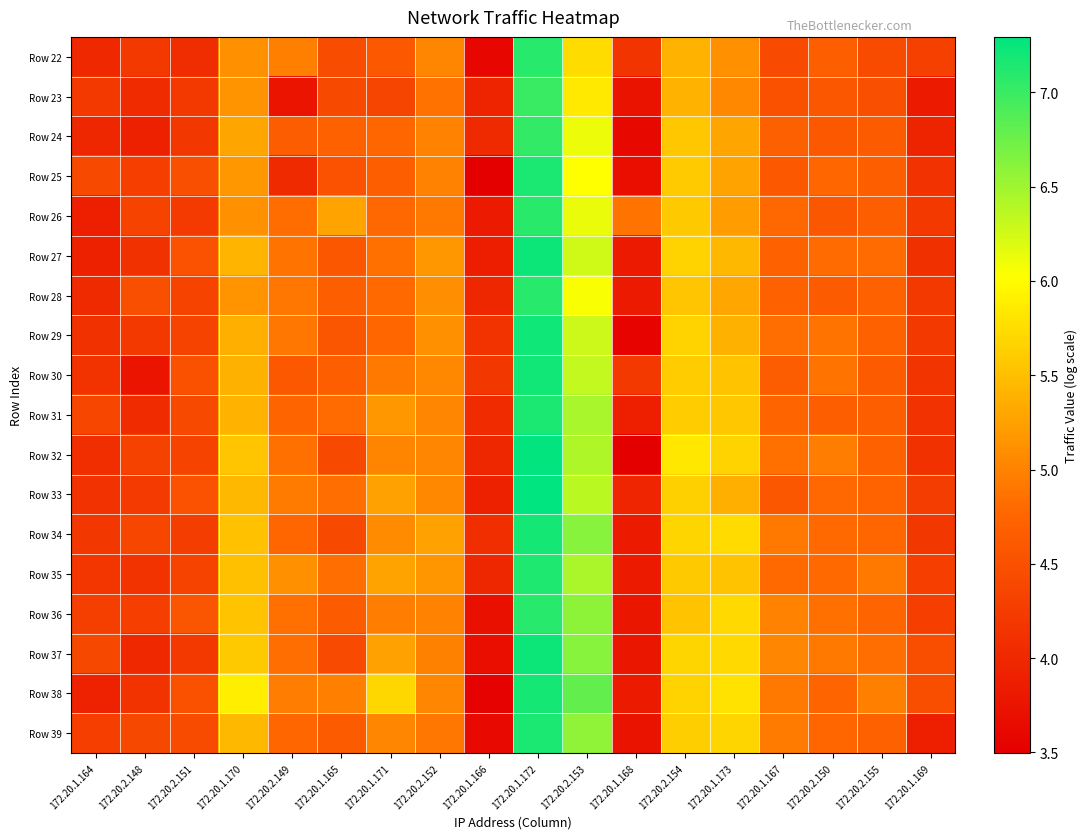

Reading left to right, what are all the values shown in this chart?

Row 22: 172.20.1.164=4.0	172.20.2.148=4.2	172.20.2.151=4.1	172.20.1.170=5.1	172.20.2.149=5.0	172.20.1.165=4.5	172.20.1.171=4.6	172.20.2.152=5.0	172.20.1.166=3.6	172.20.1.172=7.1	172.20.2.153=5.7	172.20.1.168=4.2	172.20.2.154=5.4	172.20.1.173=5.1	172.20.1.167=4.4	172.20.2.150=4.7	172.20.2.155=4.4	172.20.1.169=4.3
Row 23: 172.20.1.164=4.2	172.20.2.148=4.0	172.20.2.151=4.2	172.20.1.170=5.1	172.20.2.149=3.8	172.20.1.165=4.4	172.20.1.171=4.4	172.20.2.152=4.9	172.20.1.166=4.0	172.20.1.172=7.0	172.20.2.153=5.8	172.20.1.168=3.7	172.20.2.154=5.4	172.20.1.173=5.0	172.20.1.167=4.5	172.20.2.150=4.6	172.20.2.155=4.5	172.20.1.169=3.9
Row 24: 172.20.1.164=4.0	172.20.2.148=3.9	172.20.2.151=4.2	172.20.1.170=5.3	172.20.2.149=4.7	172.20.1.165=4.7	172.20.1.171=4.8	172.20.2.152=5.0	172.20.1.166=4.0	172.20.1.172=7.0	172.20.2.153=6.1	172.20.1.168=3.6	172.20.2.154=5.6	172.20.1.173=5.3	172.20.1.167=4.7	172.20.2.150=4.6	172.20.2.155=4.6	172.20.1.169=4.0
Row 25: 172.20.1.164=4.4	172.20.2.148=4.3	172.20.2.151=4.5	172.20.1.170=5.2	172.20.2.149=4.0	172.20.1.165=4.5	172.20.1.171=4.7	172.20.2.152=5.0	172.20.1.166=3.5	172.20.1.172=7.2	172.20.2.153=6.0	172.20.1.168=3.7	172.20.2.154=5.6	172.20.1.173=5.3	172.20.1.167=4.6	172.20.2.150=4.8	172.20.2.155=4.7	172.20.1.169=4.1
Row 26: 172.20.1.164=3.9	172.20.2.148=4.3	172.20.2.151=4.2	172.20.1.170=5.1	172.20.2.149=4.8	172.20.1.165=5.3	172.20.1.171=4.8	172.20.2.152=4.9	172.20.1.166=3.8	172.20.1.172=7.1	172.20.2.153=6.1	172.20.1.168=4.9	172.20.2.154=5.6	172.20.1.173=5.2	172.20.1.167=4.8	172.20.2.150=4.6	172.20.2.155=4.7	172.20.1.169=4.2
Row 27: 172.20.1.164=3.9	172.20.2.148=4.1	172.20.2.151=4.5	172.20.1.170=5.4	172.20.2.149=4.9	172.20.1.165=4.6	172.20.1.171=4.9	172.20.2.152=5.2	172.20.1.166=3.9	172.20.1.172=7.2	172.20.2.153=6.3	172.20.1.168=3.8	172.20.2.154=5.7	172.20.1.173=5.5	172.20.1.167=4.7	172.20.2.150=4.8	172.20.2.155=4.8	172.20.1.169=4.1
Row 28: 172.20.1.164=4.0	172.20.2.148=4.5	172.20.2.151=4.3	172.20.1.170=5.1	172.20.2.149=4.9	172.20.1.165=4.7	172.20.1.171=4.8	172.20.2.152=5.1	172.20.1.166=4.0	172.20.1.172=7.1	172.20.2.153=6.0	172.20.1.168=3.8	172.20.2.154=5.6	172.20.1.173=5.3	172.20.1.167=4.7	172.20.2.150=4.6	172.20.2.155=4.7	172.20.1.169=4.2
Row 29: 172.20.1.164=4.1	172.20.2.148=4.2	172.20.2.151=4.4	172.20.1.170=5.4	172.20.2.149=4.9	172.20.1.165=4.6	172.20.1.171=4.8	172.20.2.152=5.1	172.20.1.166=4.1	172.20.1.172=7.2	172.20.2.153=6.3	172.20.1.168=3.6	172.20.2.154=5.7	172.20.1.173=5.4	172.20.1.167=4.8	172.20.2.150=4.9	172.20.2.155=4.7	172.20.1.169=4.2
Row 30: 172.20.1.164=4.1	172.20.2.148=3.8	172.20.2.151=4.5	172.20.1.170=5.4	172.20.2.149=4.6	172.20.1.165=4.7	172.20.1.171=4.9	172.20.2.152=5.0	172.20.1.166=4.2	172.20.1.172=7.2	172.20.2.153=6.3	172.20.1.168=4.2	172.20.2.154=5.6	172.20.1.173=5.5	172.20.1.167=4.7	172.20.2.150=4.9	172.20.2.155=4.6	172.20.1.169=4.2
Row 31: 172.20.1.164=4.4	172.20.2.148=4.0	172.20.2.151=4.4	172.20.1.170=5.4	172.20.2.149=4.8	172.20.1.165=4.8	172.20.1.171=5.2	172.20.2.152=5.0	172.20.1.166=4.0	172.20.1.172=7.2	172.20.2.153=6.5	172.20.1.168=3.9	172.20.2.154=5.6	172.20.1.173=5.6	172.20.1.167=4.8	172.20.2.150=4.7	172.20.2.155=4.7	172.20.1.169=4.1
Row 32: 172.20.1.164=4.1	172.20.2.148=4.3	172.20.2.151=4.4	172.20.1.170=5.6	172.20.2.149=4.9	172.20.1.165=4.4	172.20.1.171=5.0	172.20.2.152=5.0	172.20.1.166=4.0	172.20.1.172=7.3	172.20.2.153=6.4	172.20.1.168=3.5	172.20.2.154=5.8	172.20.1.173=5.7	172.20.1.167=4.9	172.20.2.150=5.0	172.20.2.155=4.7	172.20.1.169=4.1
Row 33: 172.20.1.164=4.1	172.20.2.148=4.2	172.20.2.151=4.5	172.20.1.170=5.4	172.20.2.149=4.9	172.20.1.165=4.8	172.20.1.171=5.2	172.20.2.152=5.0	172.20.1.166=3.9	172.20.1.172=7.3	172.20.2.153=6.4	172.20.1.168=4.0	172.20.2.154=5.6	172.20.1.173=5.4	172.20.1.167=4.6	172.20.2.150=4.8	172.20.2.155=4.7	172.20.1.169=4.3
Row 34: 172.20.1.164=4.2	172.20.2.148=4.4	172.20.2.151=4.3	172.20.1.170=5.5	172.20.2.149=4.8	172.20.1.165=4.4	172.20.1.171=5.1	172.20.2.152=5.2	172.20.1.166=4.1	172.20.1.172=7.2	172.20.2.153=6.6	172.20.1.168=3.9	172.20.2.154=5.7	172.20.1.173=5.7	172.20.1.167=4.9	172.20.2.150=4.8	172.20.2.155=4.8	172.20.1.169=4.2
Row 35: 172.20.1.164=4.2	172.20.2.148=4.1	172.20.2.151=4.3	172.20.1.170=5.5	172.20.2.149=5.1	172.20.1.165=4.8	172.20.1.171=5.3	172.20.2.152=5.2	172.20.1.166=4.0	172.20.1.172=7.1	172.20.2.153=6.4	172.20.1.168=3.9	172.20.2.154=5.6	172.20.1.173=5.5	172.20.1.167=4.8	172.20.2.150=4.8	172.20.2.155=4.9	172.20.1.169=4.3
Row 36: 172.20.1.164=4.3	172.20.2.148=4.3	172.20.2.151=4.6	172.20.1.170=5.5	172.20.2.149=4.9	172.20.1.165=4.6	172.20.1.171=5.0	172.20.2.152=5.0	172.20.1.166=3.7	172.20.1.172=7.1	172.20.2.153=6.6	172.20.1.168=3.8	172.20.2.154=5.5	172.20.1.173=5.7	172.20.1.167=5.0	172.20.2.150=4.9	172.20.2.155=4.8	172.20.1.169=4.3
Row 37: 172.20.1.164=4.4	172.20.2.148=4.0	172.20.2.151=4.2	172.20.1.170=5.6	172.20.2.149=4.8	172.20.1.165=4.4	172.20.1.171=5.2	172.20.2.152=5.0	172.20.1.166=3.7	172.20.1.172=7.2	172.20.2.153=6.6	172.20.1.168=3.8	172.20.2.154=5.7	172.20.1.173=5.7	172.20.1.167=5.0	172.20.2.150=4.9	172.20.2.155=4.8	172.20.1.169=4.5
Row 38: 172.20.1.164=3.9	172.20.2.148=4.1	172.20.2.151=4.5	172.20.1.170=5.9	172.20.2.149=5.0	172.20.1.165=5.0	172.20.1.171=5.7	172.20.2.152=5.0	172.20.1.166=3.5	172.20.1.172=7.2	172.20.2.153=6.8	172.20.1.168=3.9	172.20.2.154=5.7	172.20.1.173=5.8	172.20.1.167=4.9	172.20.2.150=4.7	172.20.2.155=5.0	172.20.1.169=4.5
Row 39: 172.20.1.164=4.3	172.20.2.148=4.4	172.20.2.151=4.4	172.20.1.170=5.5	172.20.2.149=4.8	172.20.1.165=4.6	172.20.1.171=5.0	172.20.2.152=4.9	172.20.1.166=3.6	172.20.1.172=7.2	172.20.2.153=6.6	172.20.1.168=3.7	172.20.2.154=5.6	172.20.1.173=5.7	172.20.1.167=4.9	172.20.2.150=4.8	172.20.2.155=4.7	172.20.1.169=3.9